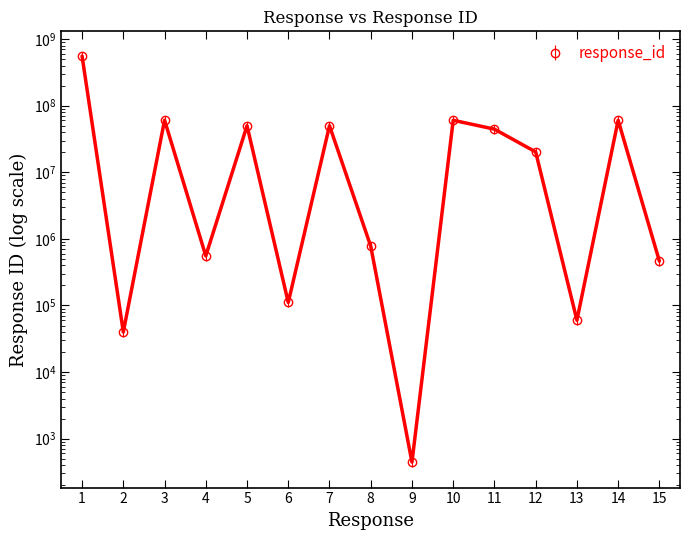

Approximately how many times larger is the value at 12 compared to 13?

337.0